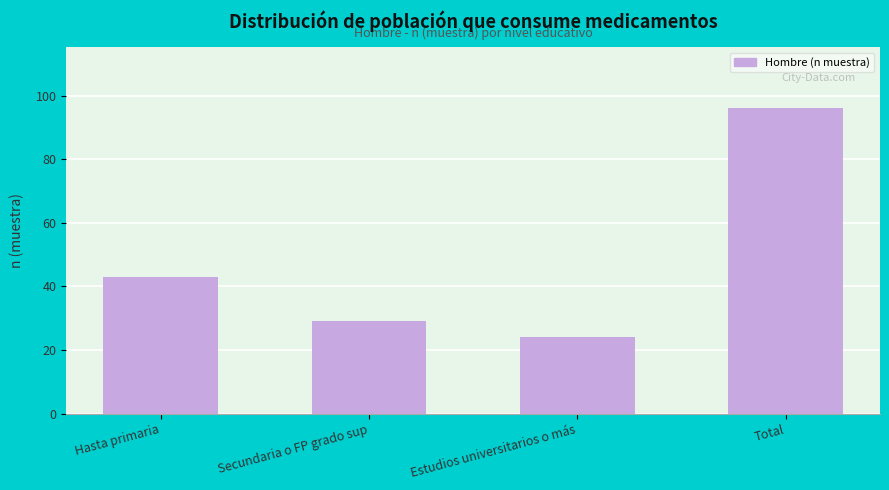

Reading left to right, list all the values displayed in this chart.

43	29	24	96